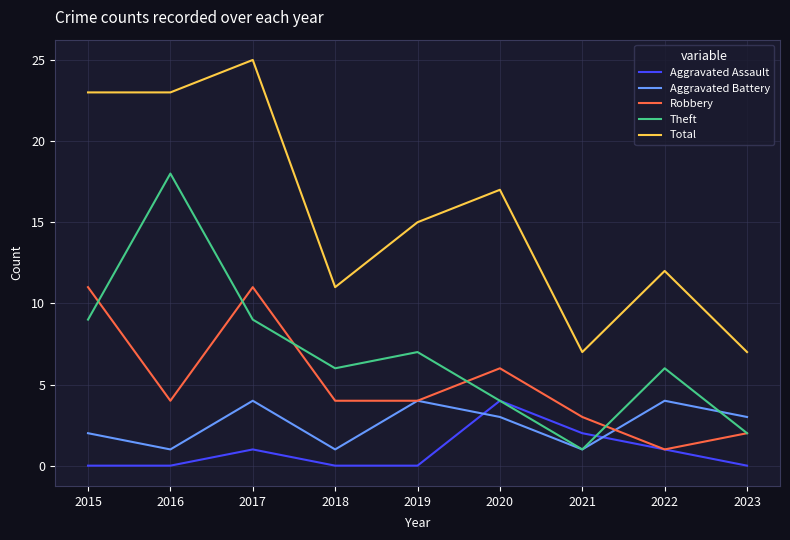

Rank the series at 2018 from lowest to highest value.

Aggravated Assault, Aggravated Battery, Robbery, Theft, Total